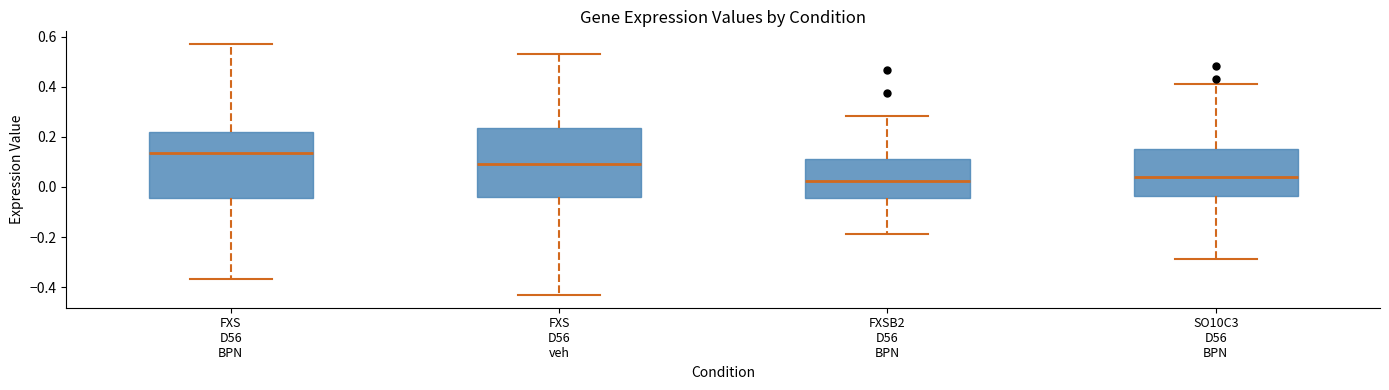

Reading left to right, read every box against the y-axis: the position of its median line, the range the box covers, and the ends of its whiskers. The values are not printed on the chart, so give them approximately, as read against the axis.

FXS D56 BPN: median 0.14, box -0.04 to 0.22, whiskers -0.36 to 0.58
FXS D56 veh: median 0.10, box -0.04 to 0.24, whiskers -0.44 to 0.52
FXSB2 D56 BPN: median 0.02, box -0.04 to 0.12, whiskers -0.18 to 0.28
SO10C3 D56 BPN: median 0.04, box -0.04 to 0.16, whiskers -0.28 to 0.42